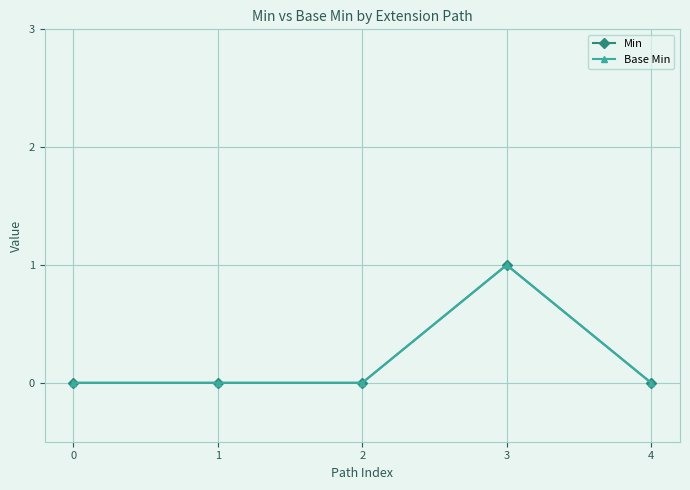

Which series has the widest spread of values?

Min